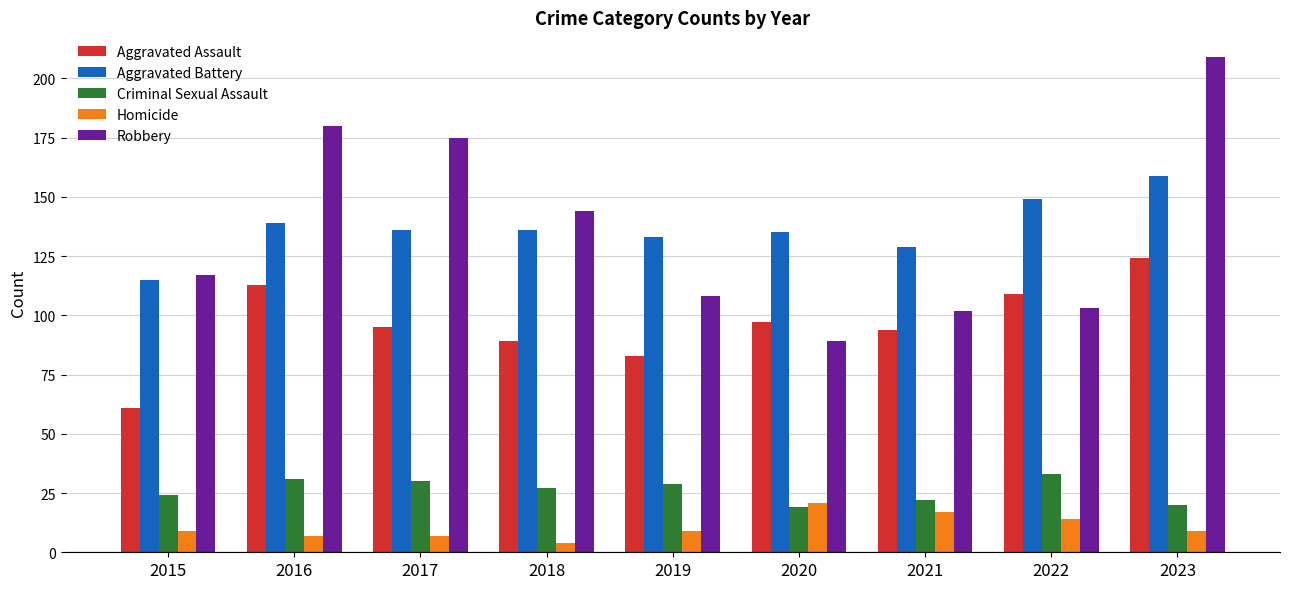

What is the difference between the second highest and second lowest values in the Robbery series?

78